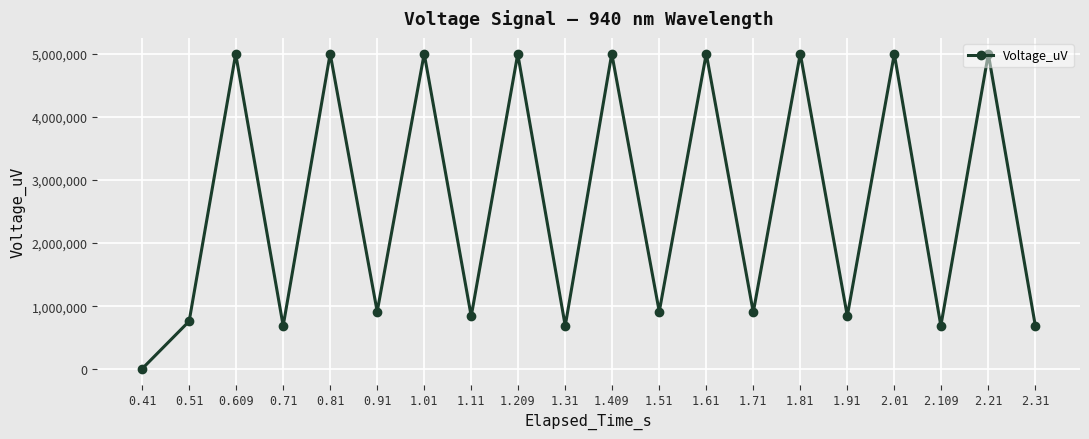

What is the sum of all values?

52927650